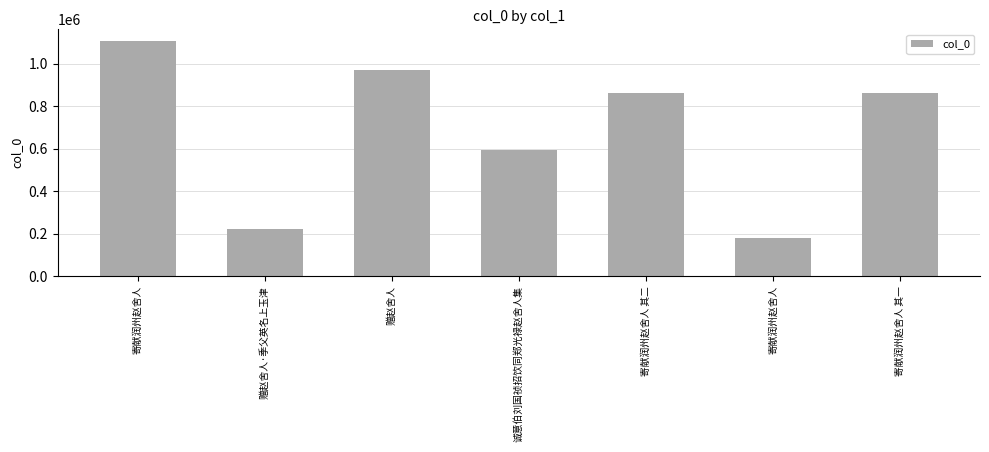

Does the chart contain stacked bars?

No